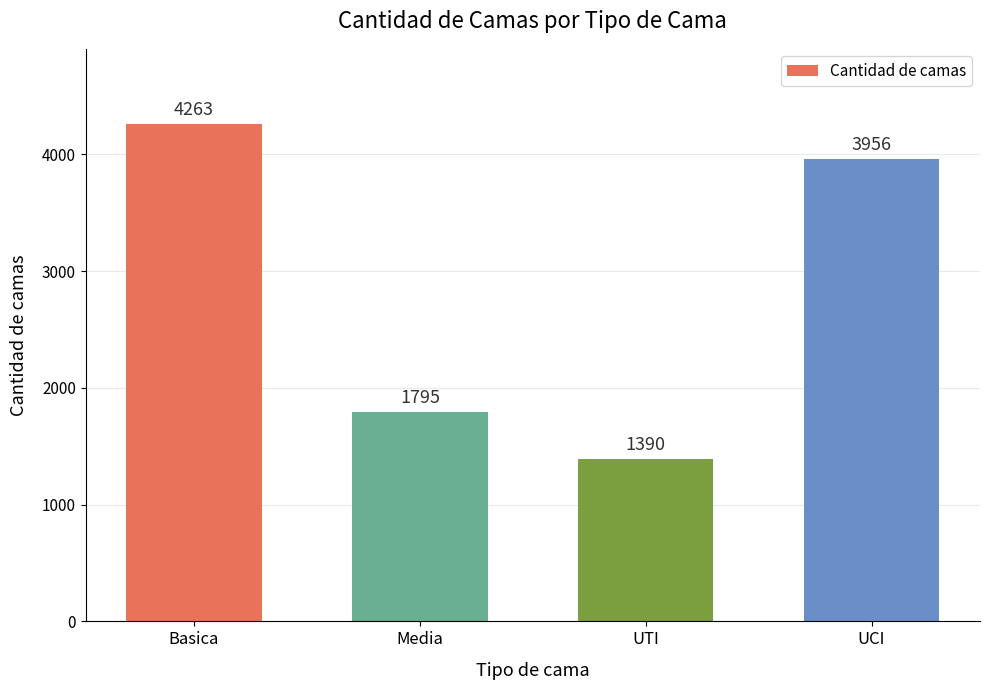

Reading left to right, transcribe all the data shown in this chart.

4263	1795	1390	3956